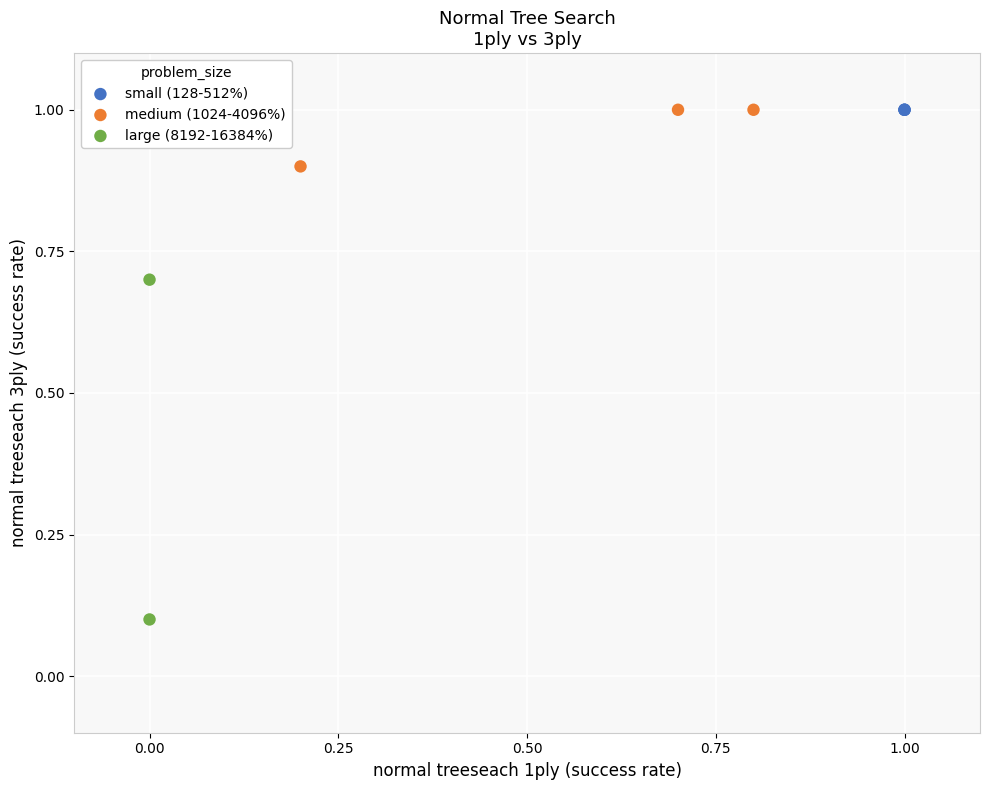

What are all the series names shown in the legend?

small (128-512%), medium (1024-4096%), large (8192-16384%)